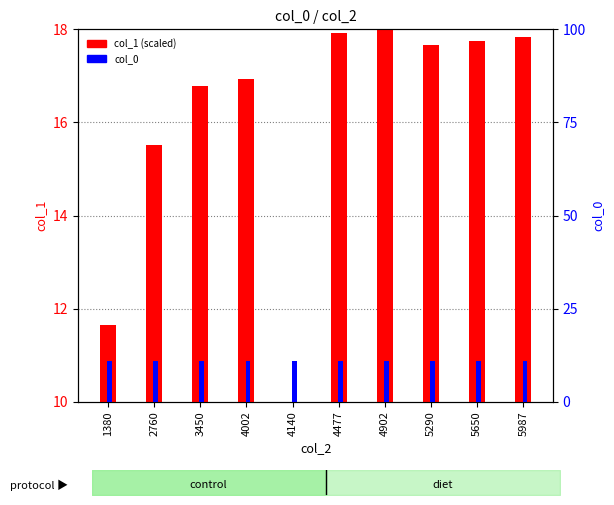

True or false: col_0 has a value of 11.0 at 4902.

True